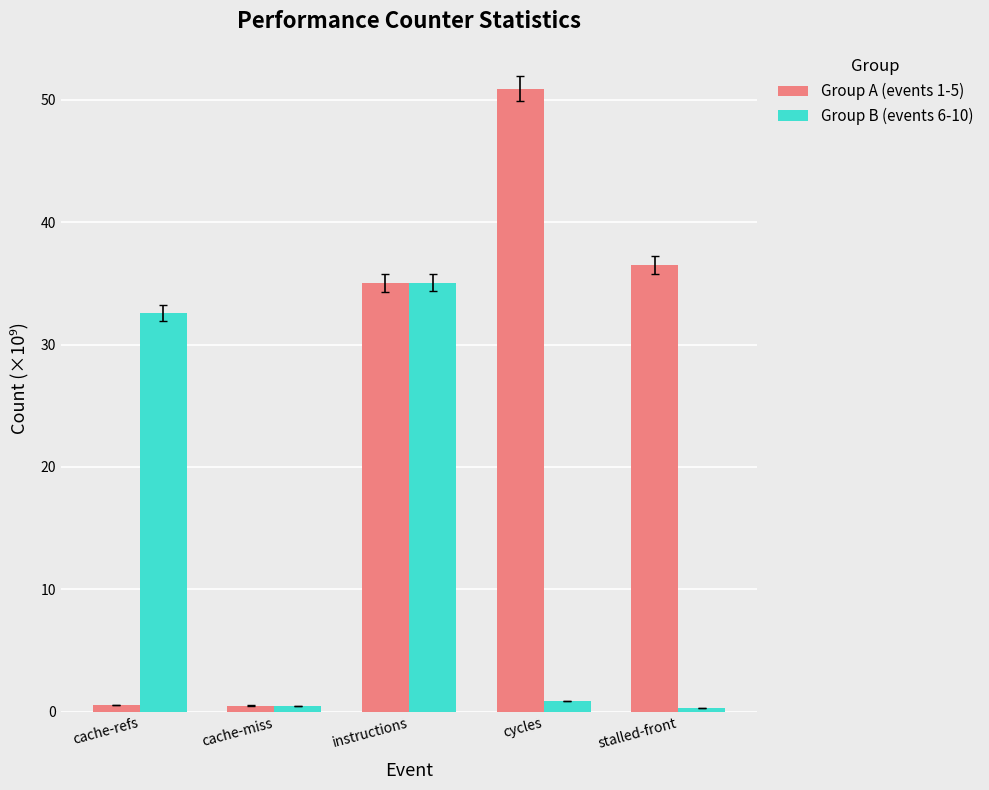

Which series has the largest range (max minus min)?

Group A (events 1-5)